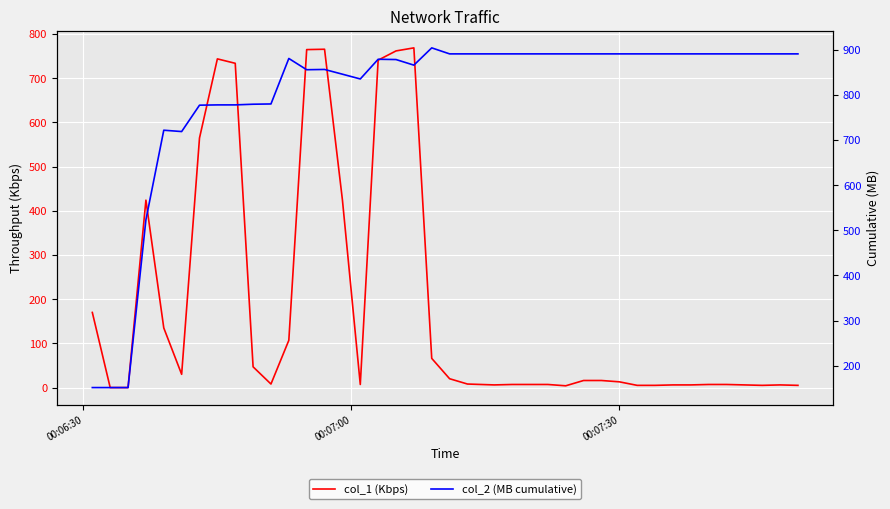

What is the sum of all col_1 (Kbps) values?

7422.0